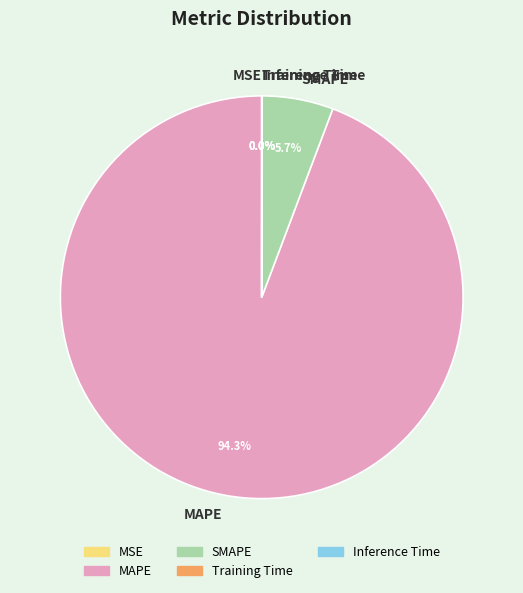

Which slice is the largest?

MAPE